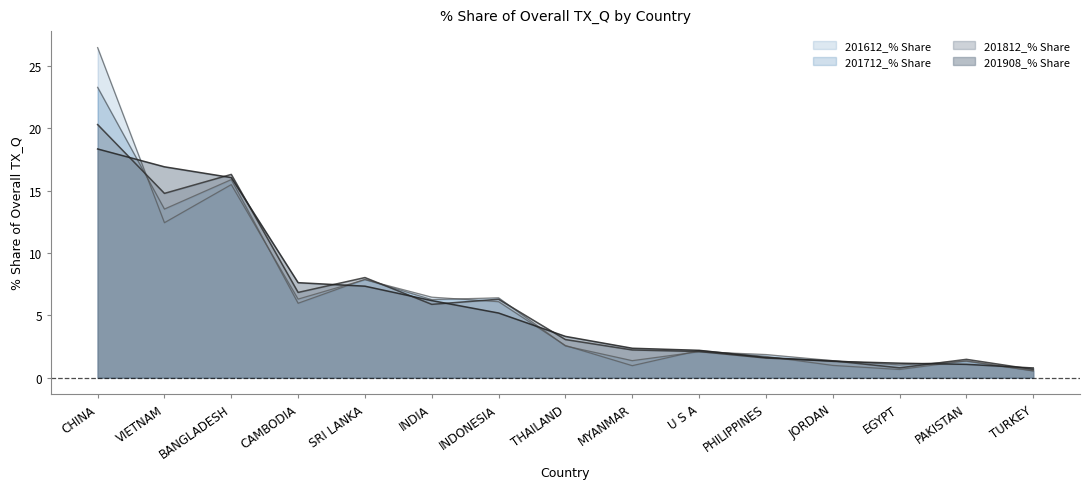

What is the difference between the maximum and minimum values in the 201908_% Share series?

17.6